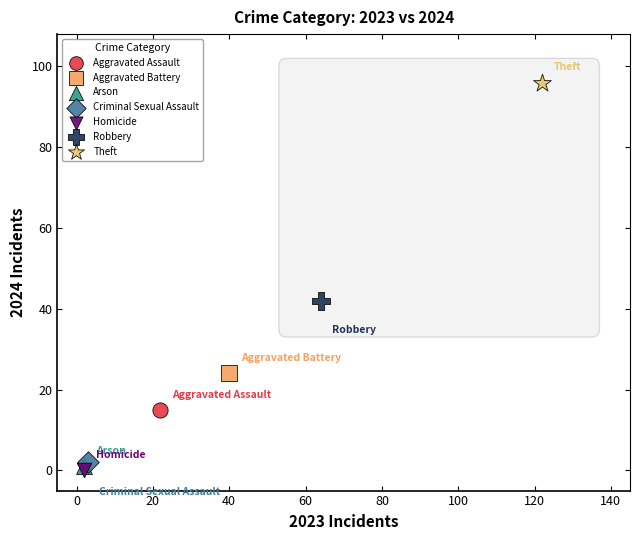

Which series reaches the maximum Y coordinate?

Theft